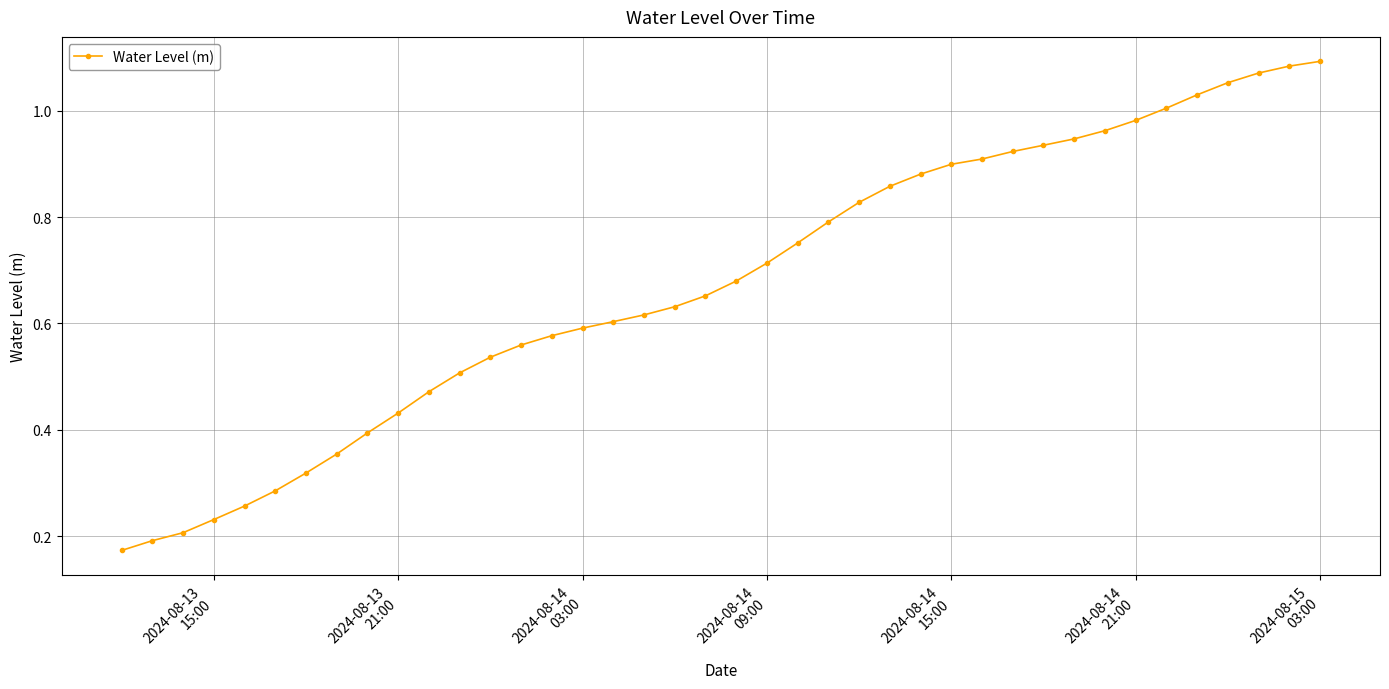

What is the sum of all values?

27.0